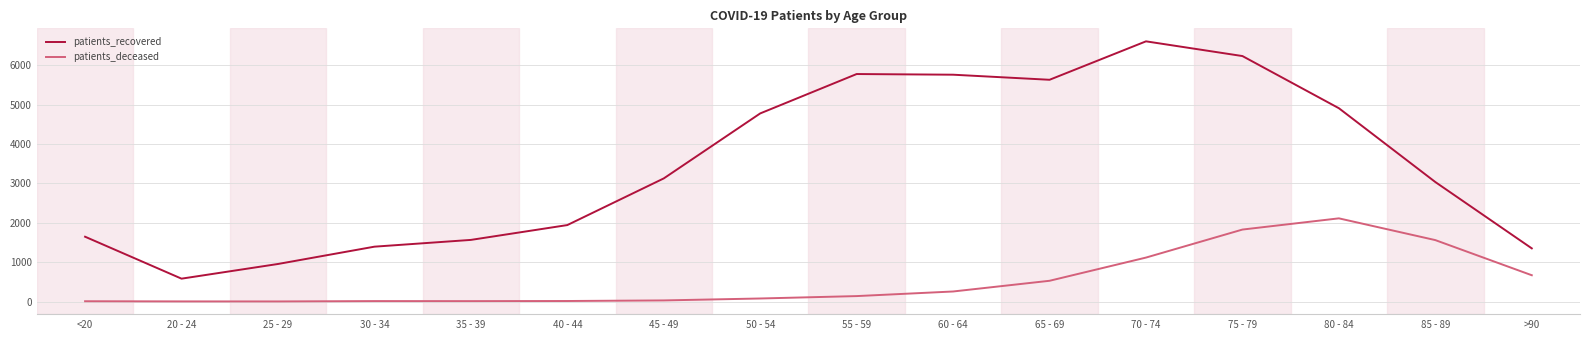

What is the difference between the patients_recovered values at >90 and 85 - 89?

1686